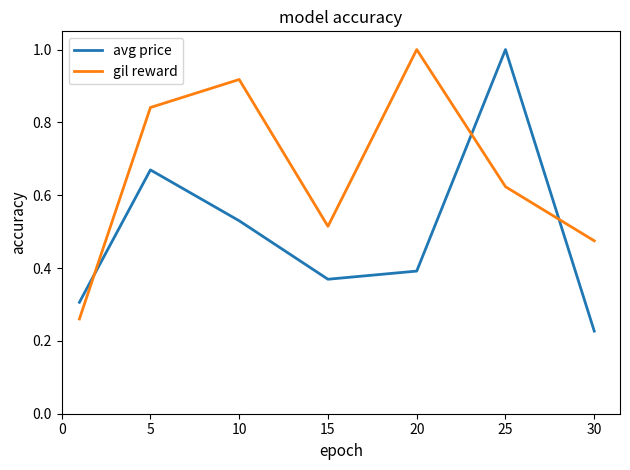

After their last crossing, which series has the higher values: avg price or gil reward?

gil reward